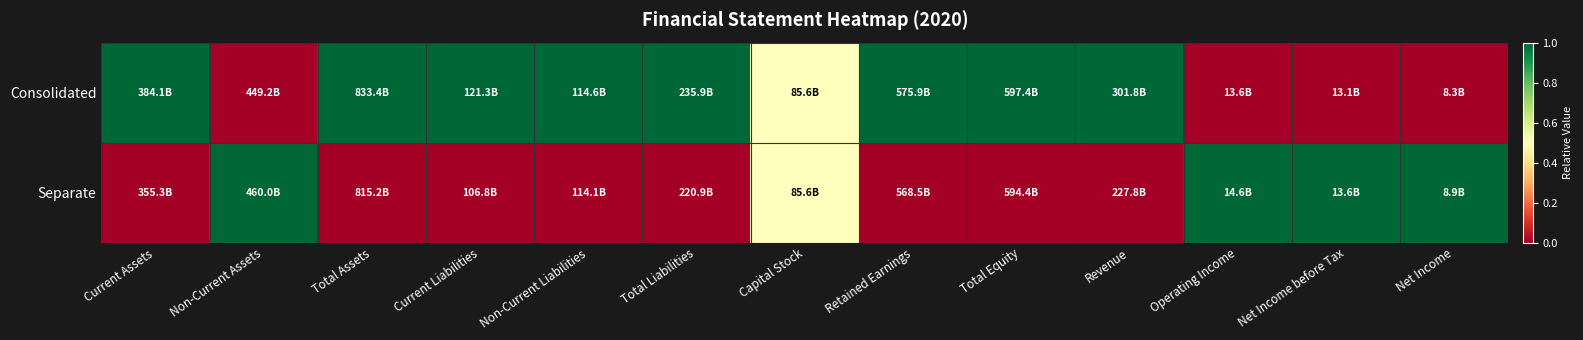

Rank the series by their average value, from lowest to highest.

Separate, Consolidated